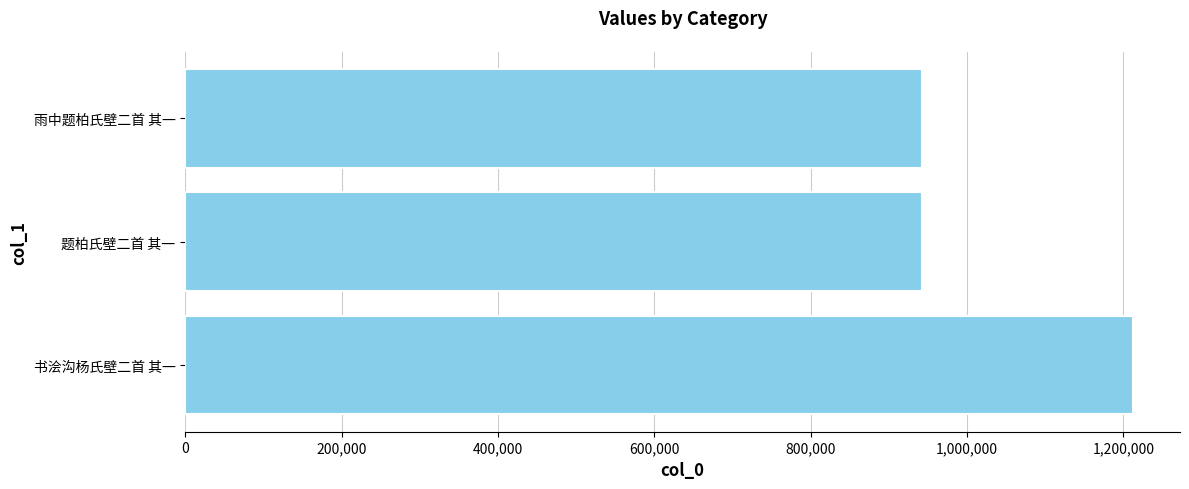

Are the bars horizontal?

Yes